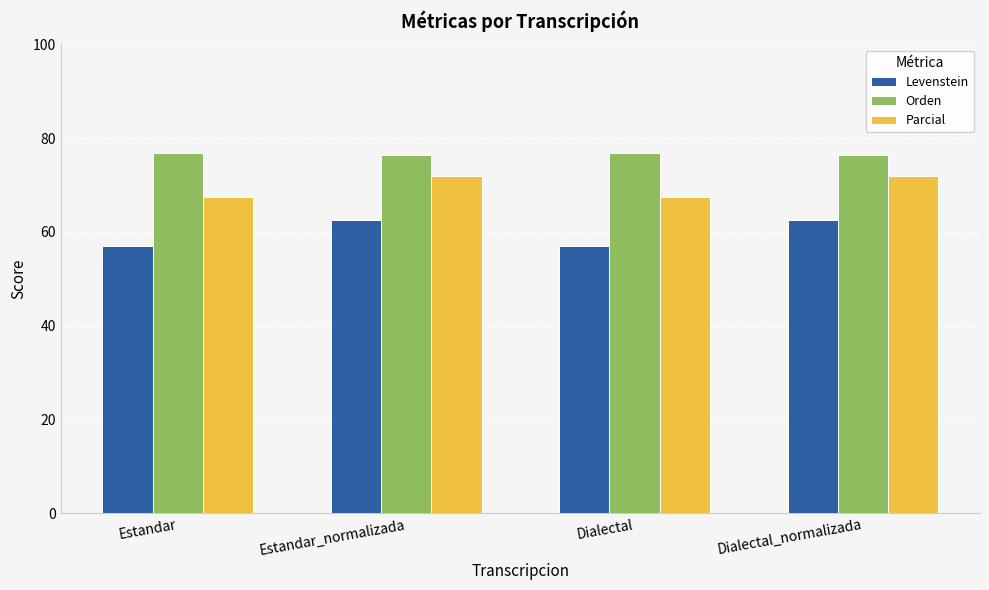

Does the chart contain any negative values?

No